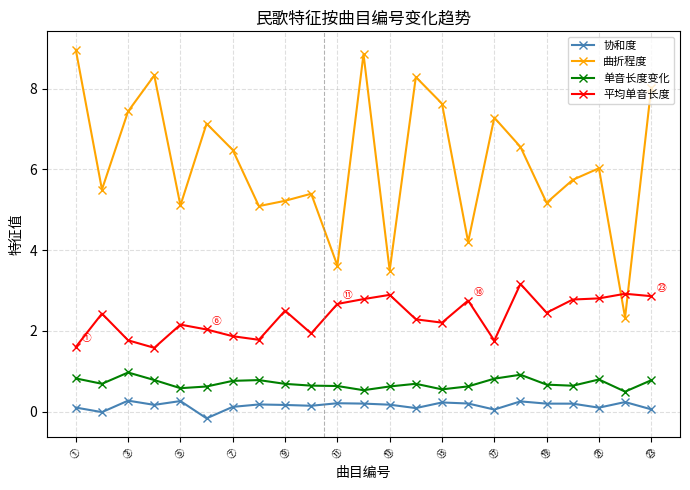

True or false: 单音长度变化 and 曲折程度 cross at least once.

False